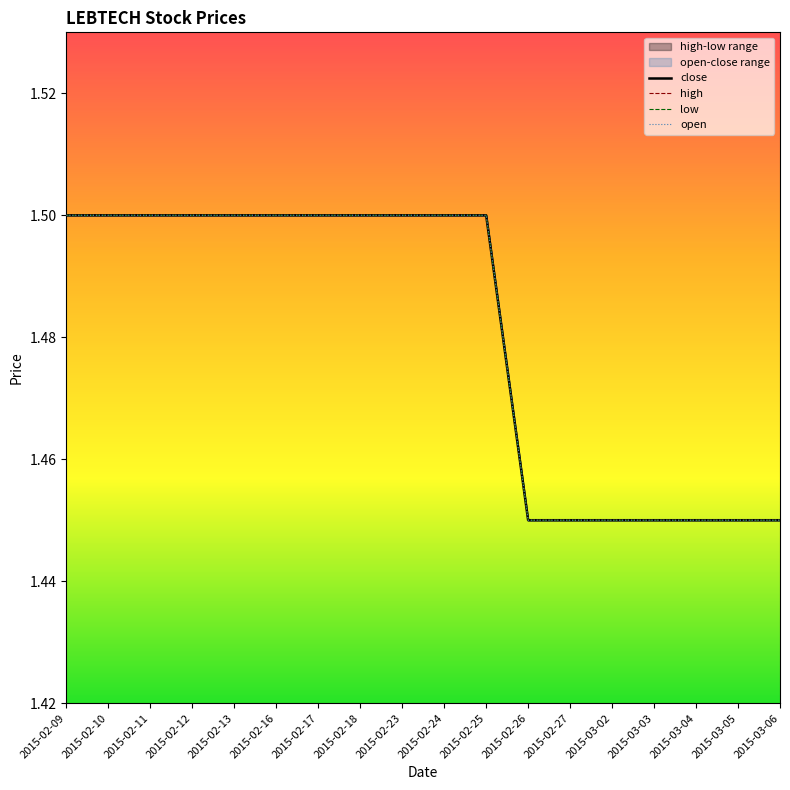

What is the total value across all series at 2015-02-11?

6.0